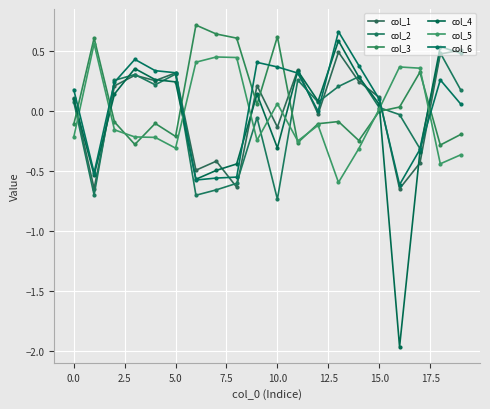

What is the sum of all col_1 values?

0.1